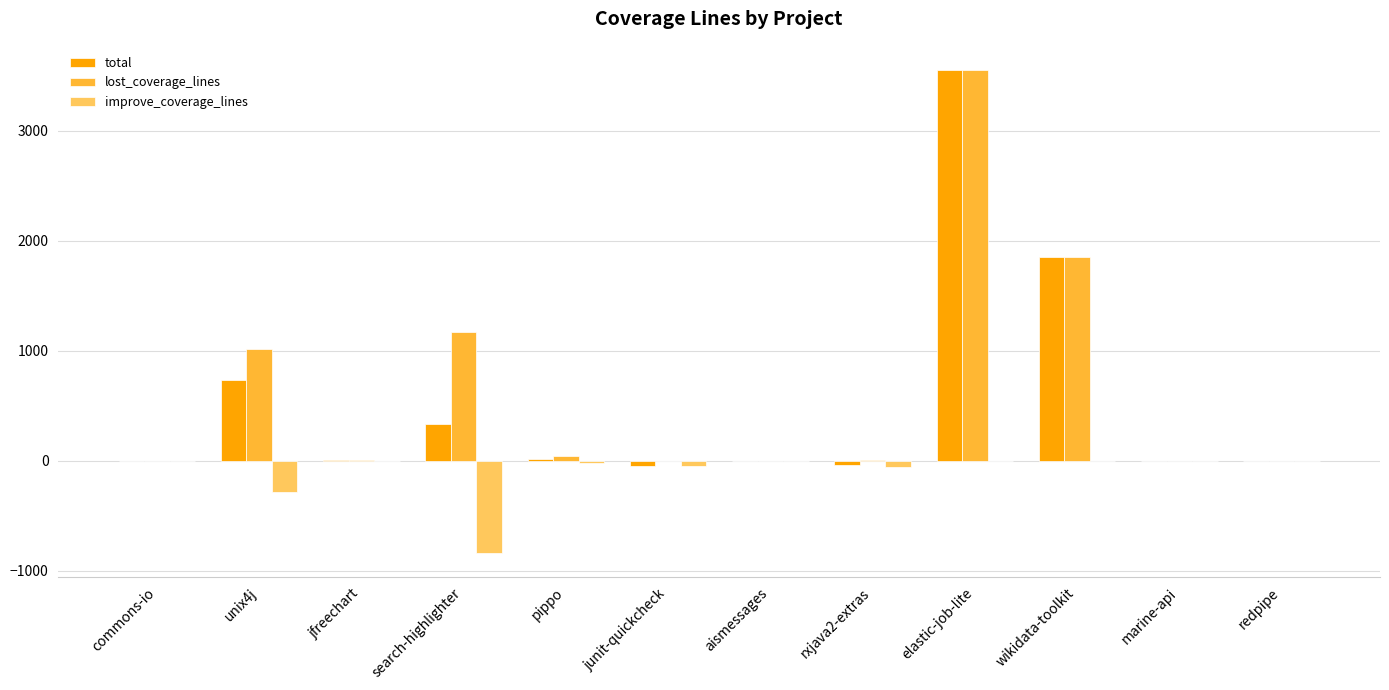

Which label corresponds to the largest value in the chart?

elastic-job-lite